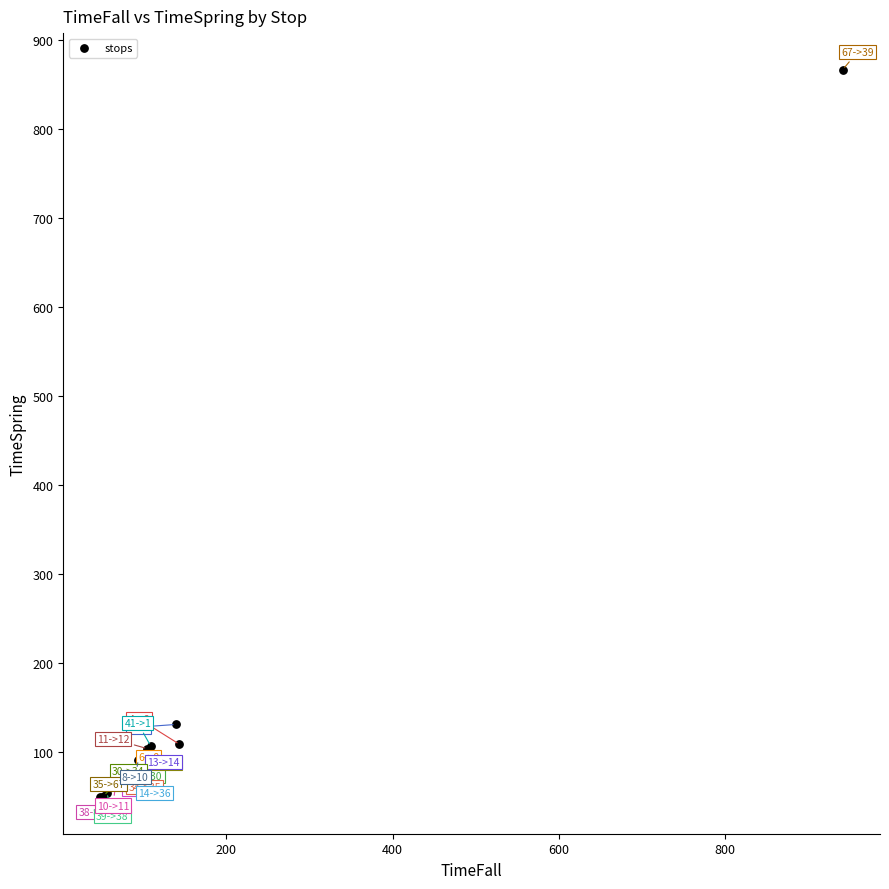

What Y value in the scatter plot is closest to 458?

131.3